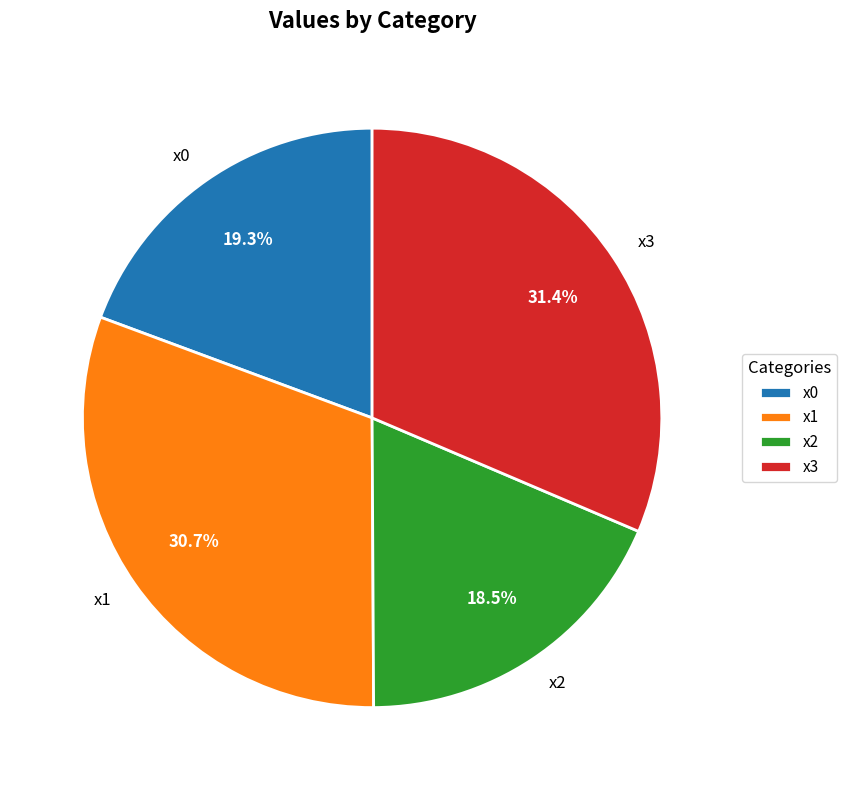

Do x1 and x2 together represent more than half of the pie?

No